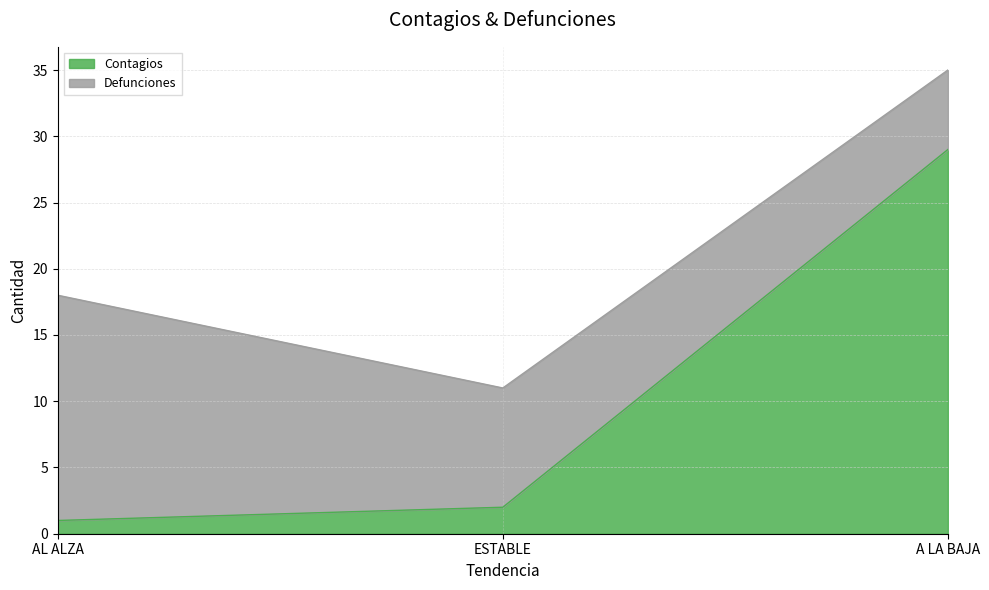

Where does the data first go above 2?

A LA BAJA